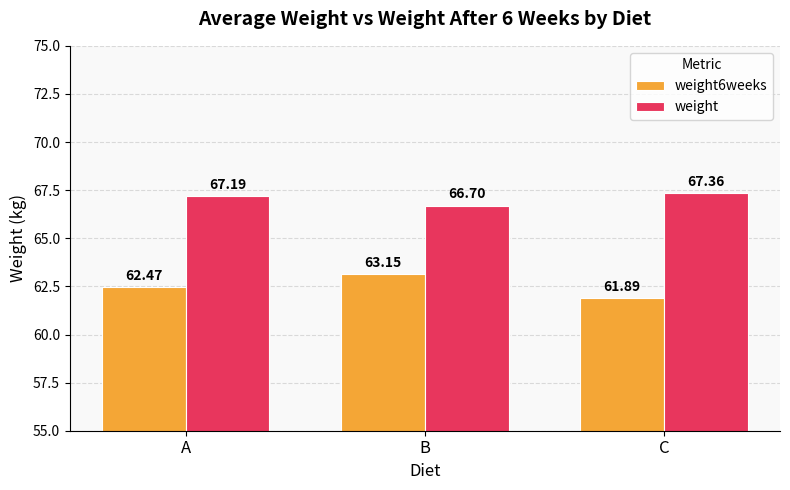

What is the value of the weight bar at the 2nd from the left?

66.7